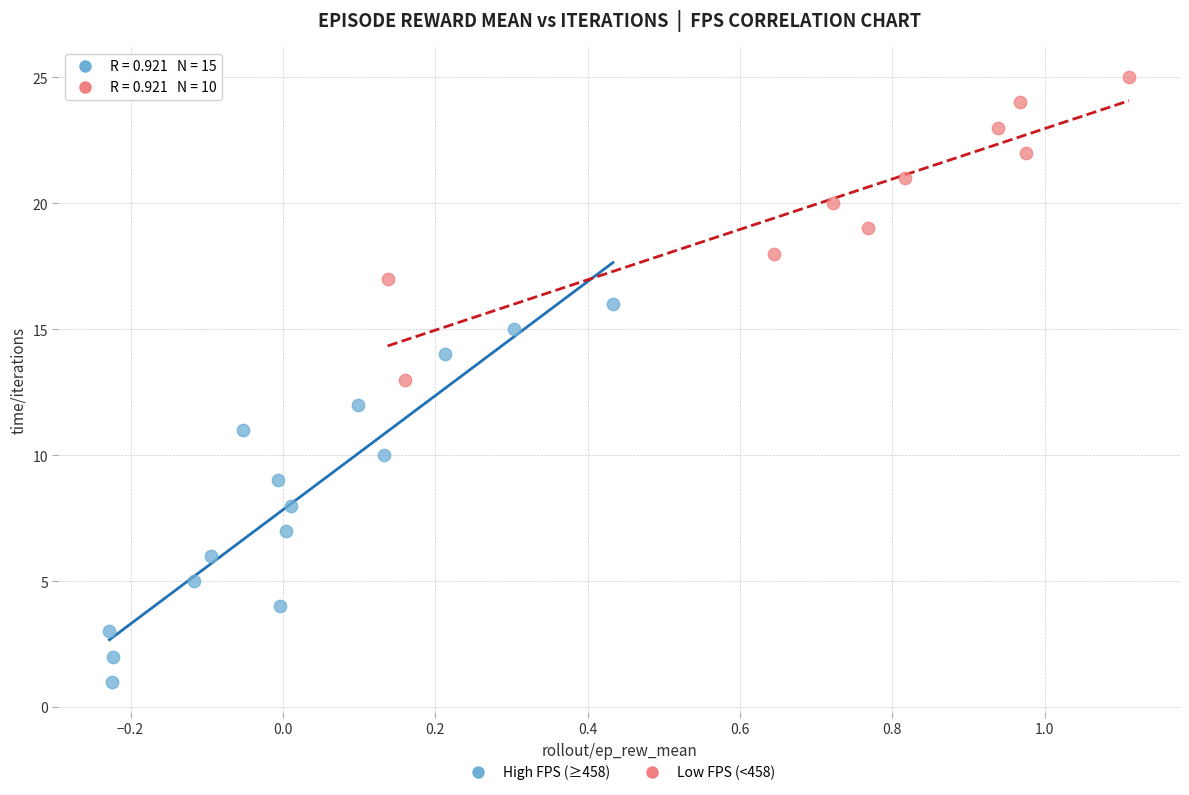

Which series reaches the minimum Y coordinate?

High FPS (≥458)